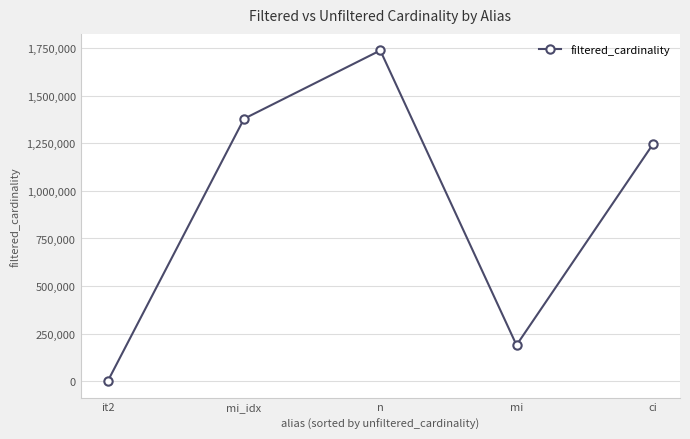

How many interior local peaks (higher than both neighbors) does the data have?

1